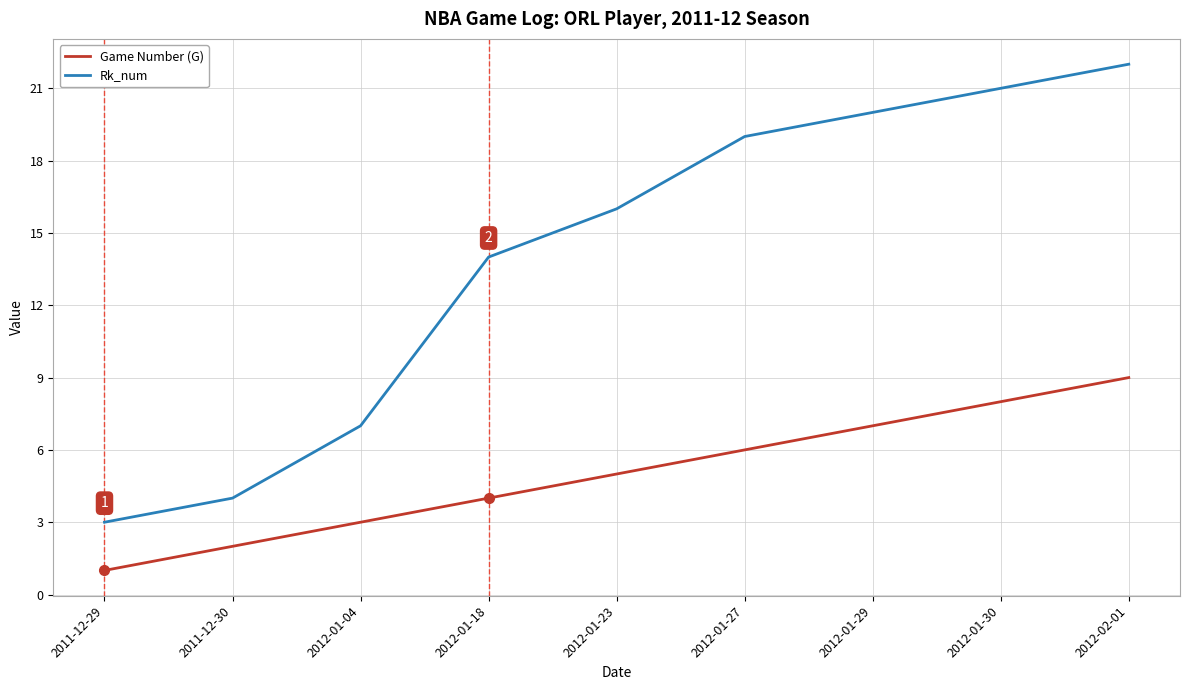

Which series has the largest range (max minus min)?

Rk_num